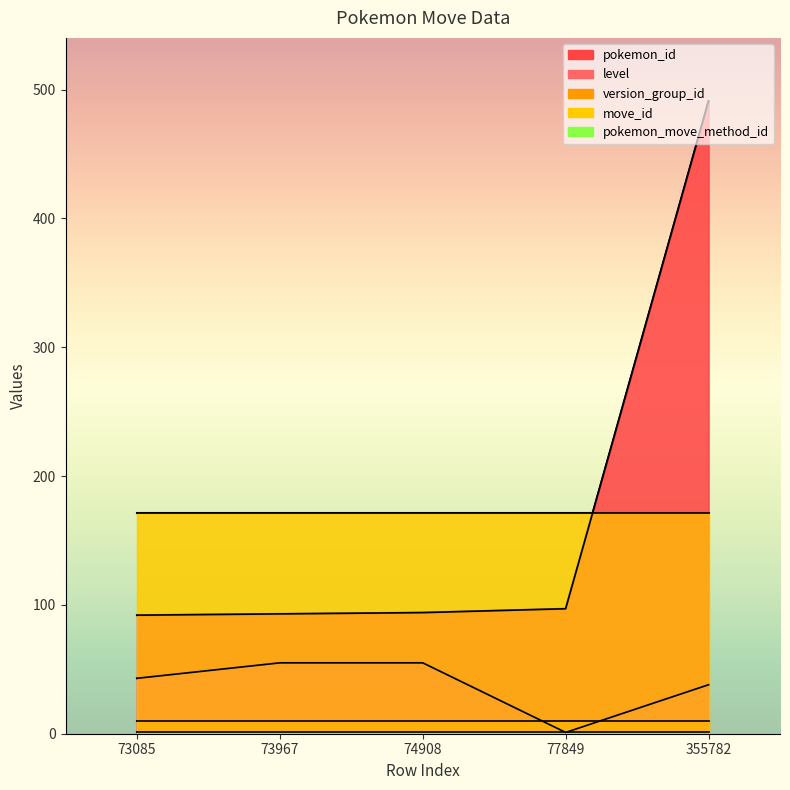

What is the average value of the version_group_id series?

10